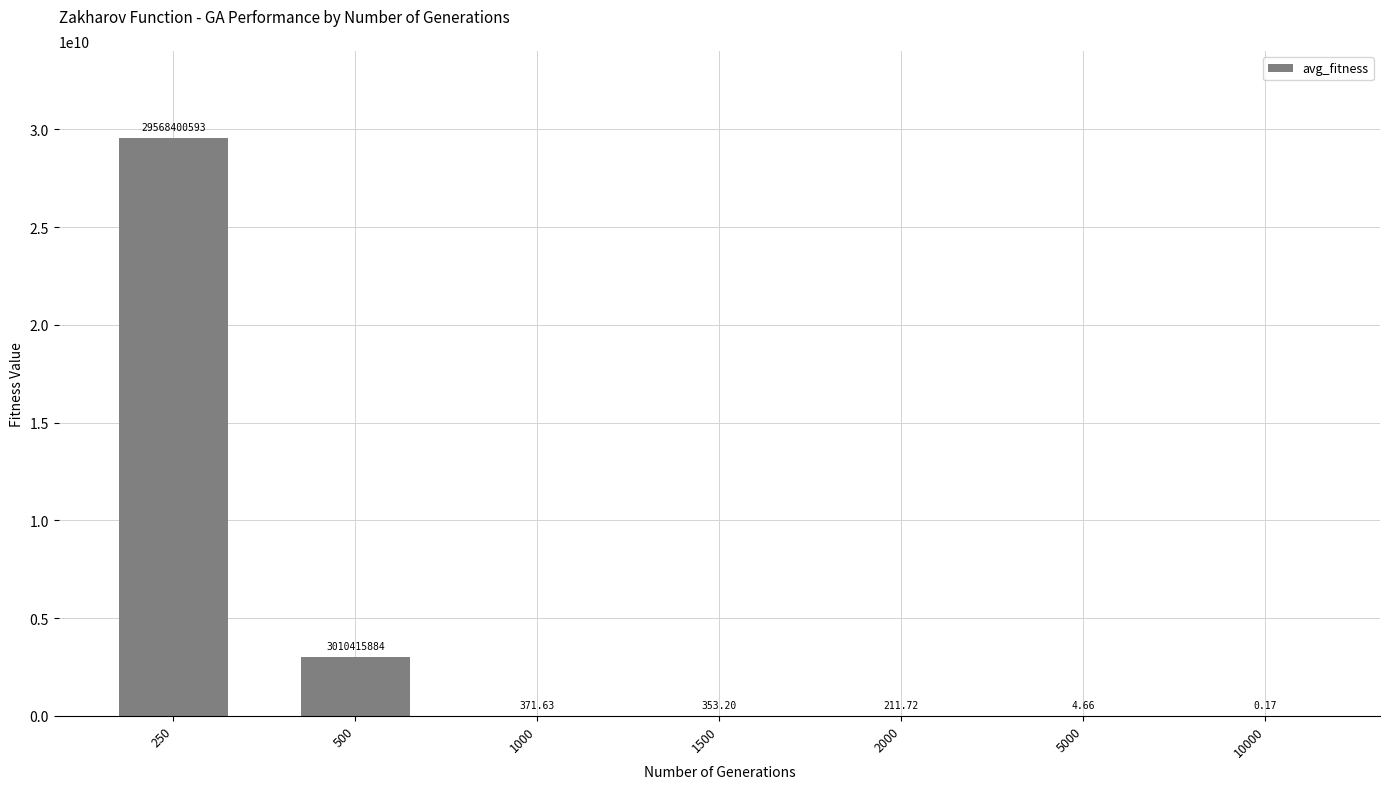

Which has a higher value, 500 or 10000?

500